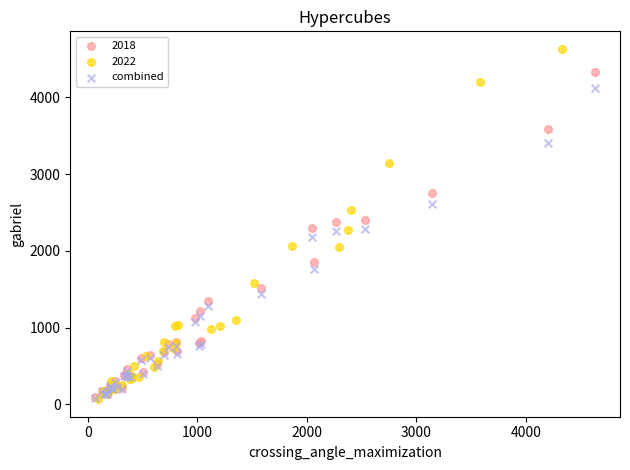

Which series has the largest Y range (max minus min)?

2022